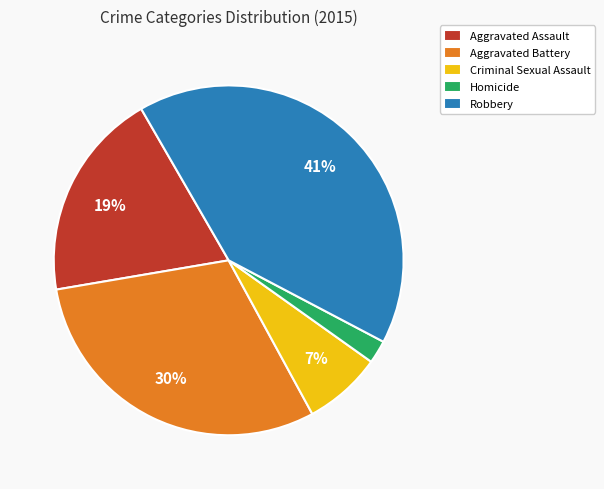

Rank the categories by value from lowest to highest.

Homicide, Criminal Sexual Assault, Aggravated Assault, Aggravated Battery, Robbery